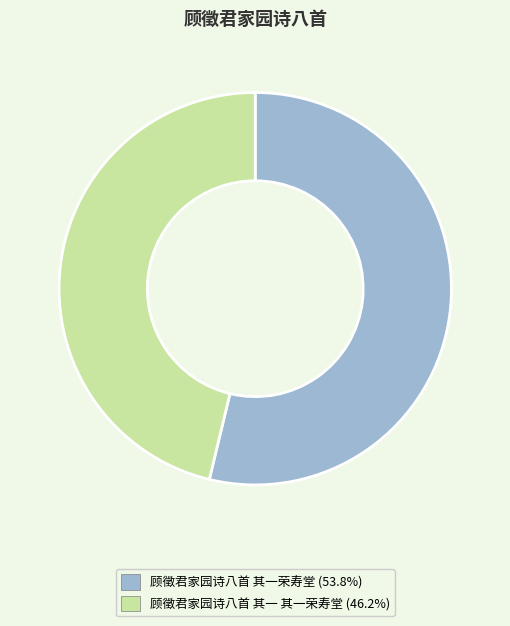

Is it true that 顾徵君家园诗八首 其一 其一荣寿堂 is 46% of the pie?

True